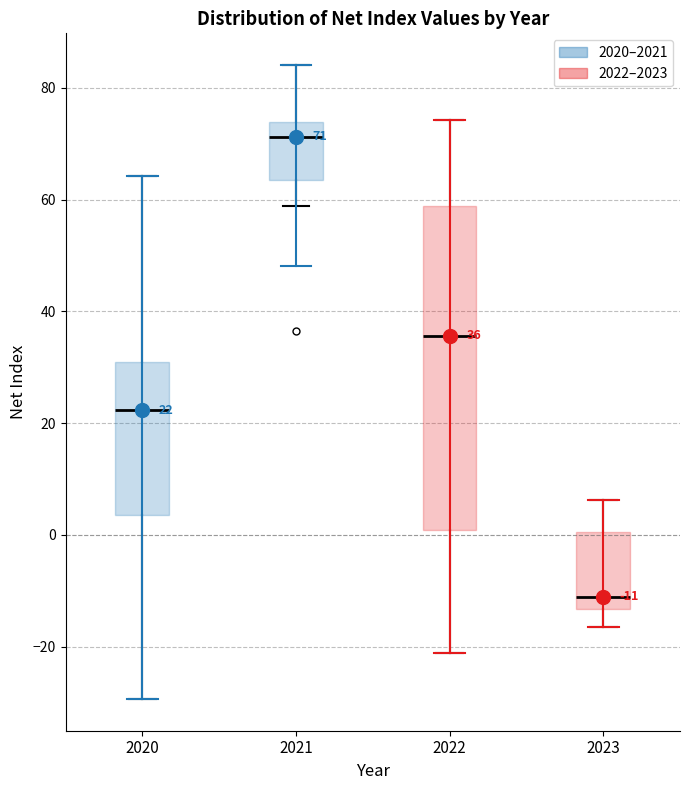

Which box has the lowest median line?

2023